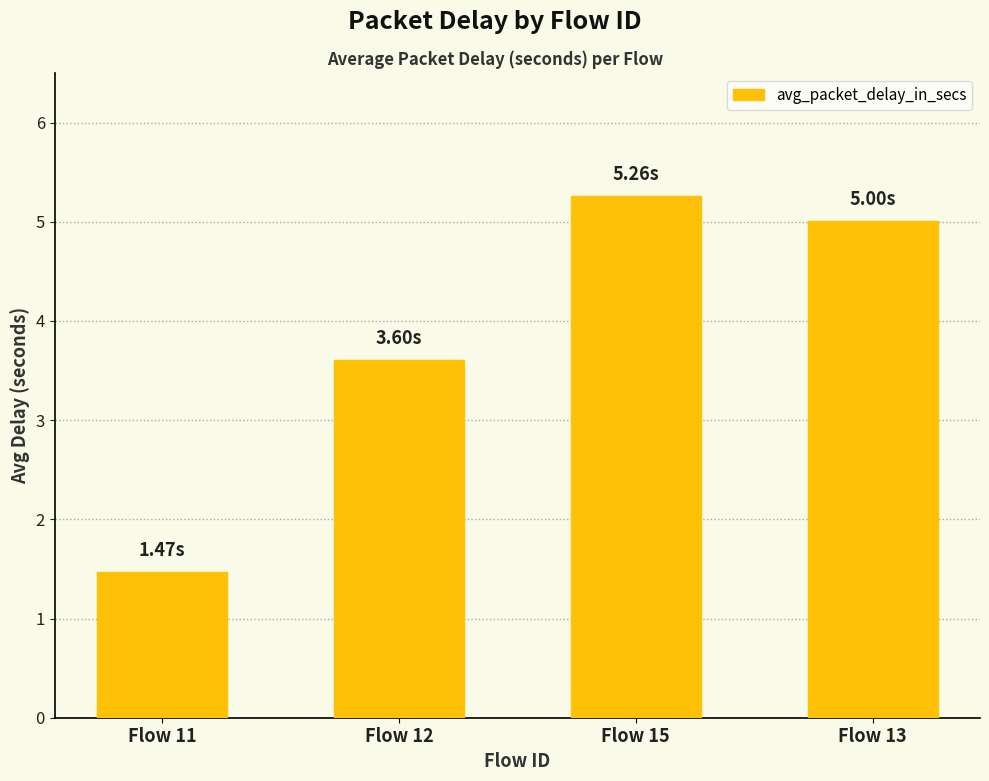

Where is the data nearest to the value 3?

Flow 12